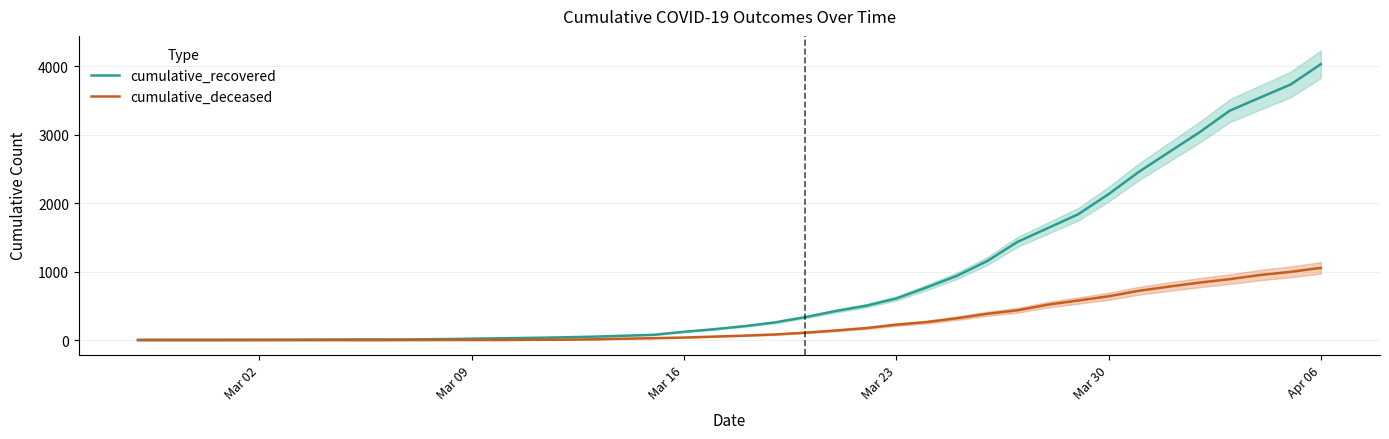

What is the difference between the second highest and second lowest values in the cumulative_deceased series?

996